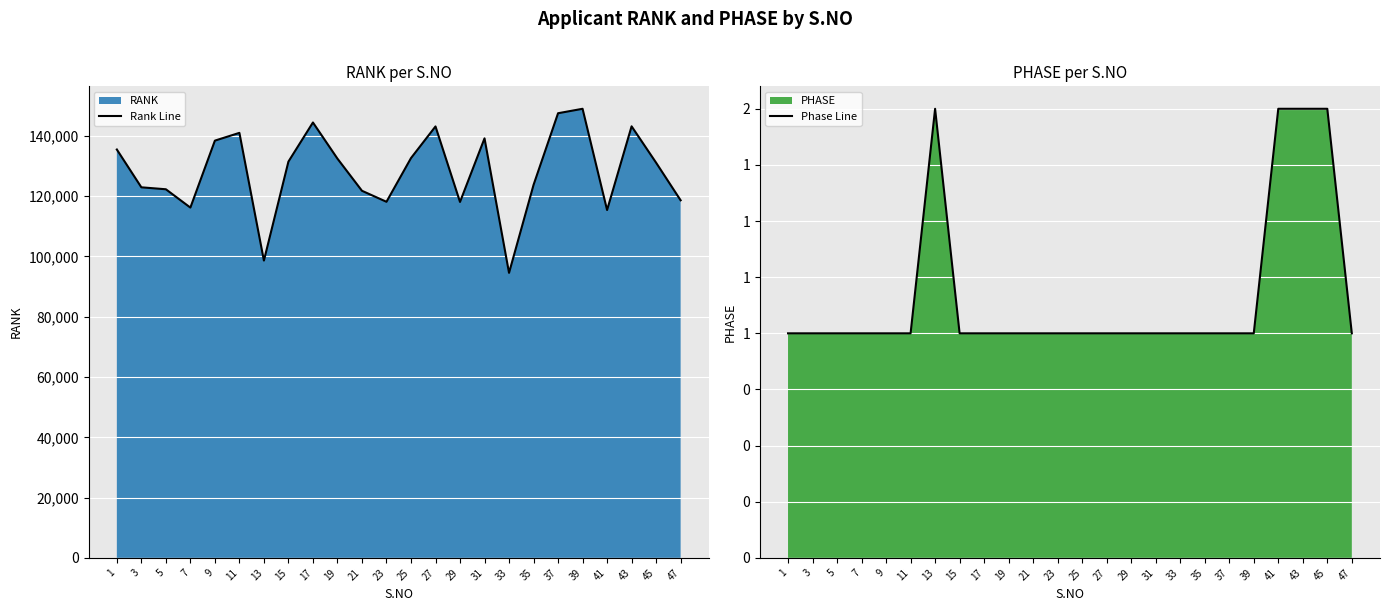

What is the value of the Phase Line point at the 20th from the left?

1